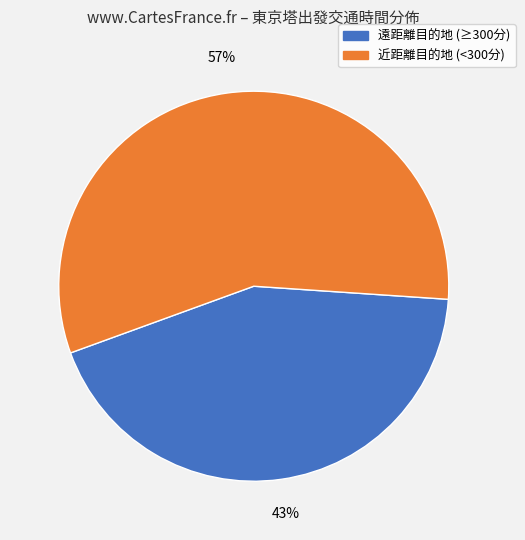

To the nearest percent, what is the average slice percentage?

50%